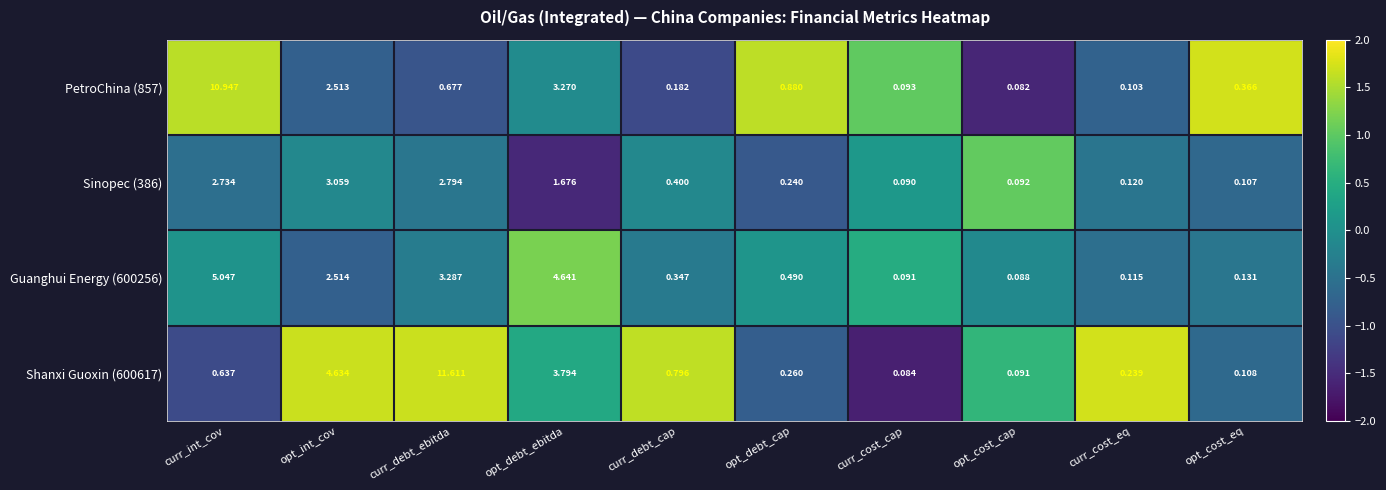

How many series are shown in this chart?

4